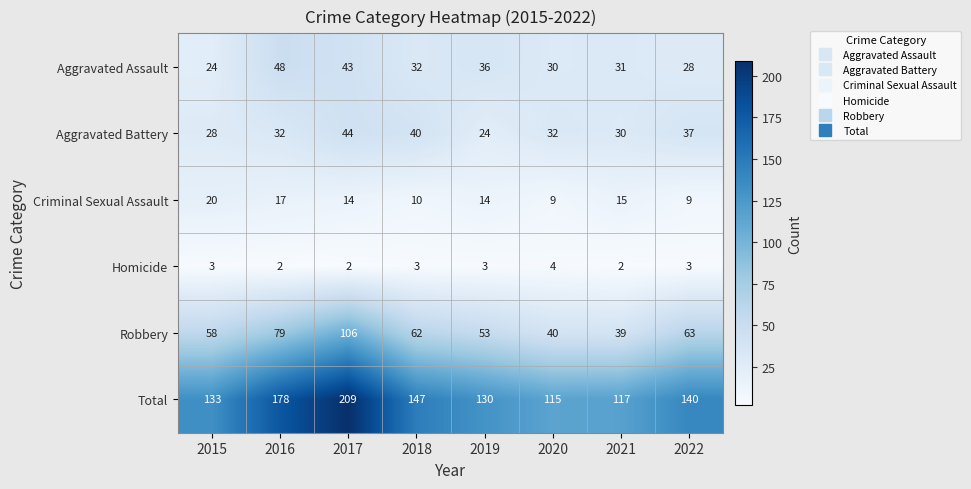

What is the difference between the Total values at 2015 and 2019?

3